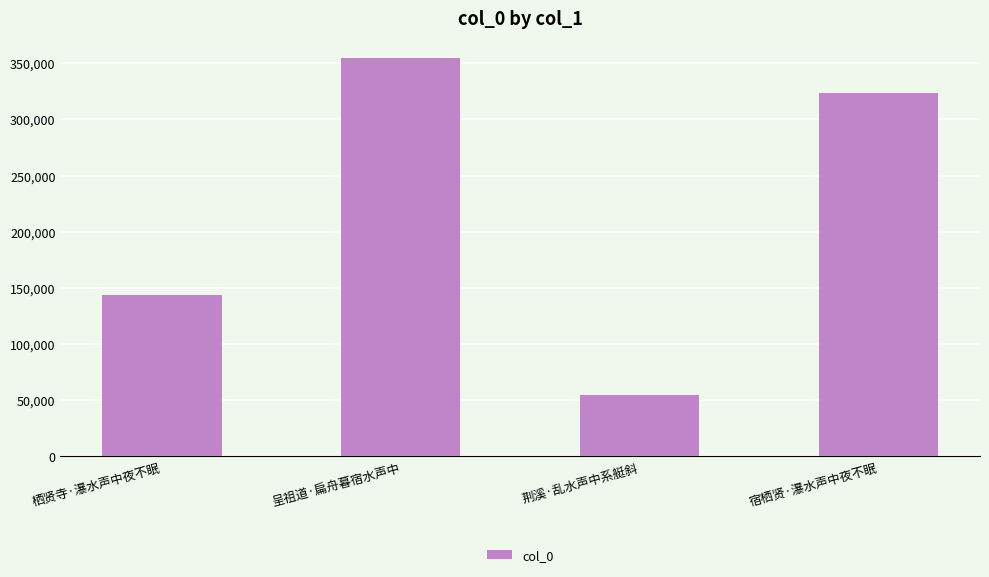

What is the sum of all values?

876319